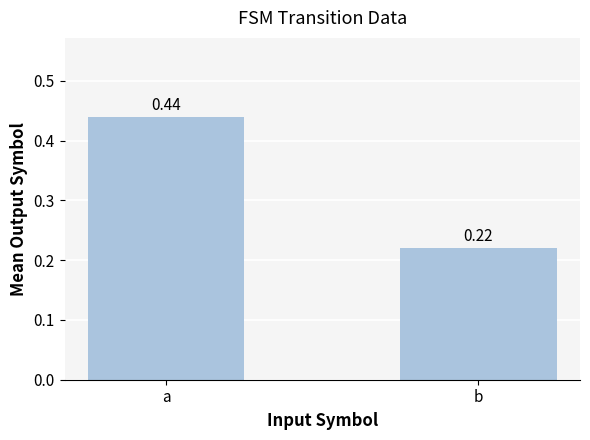

List the labels in order of value, largest first.

a, b